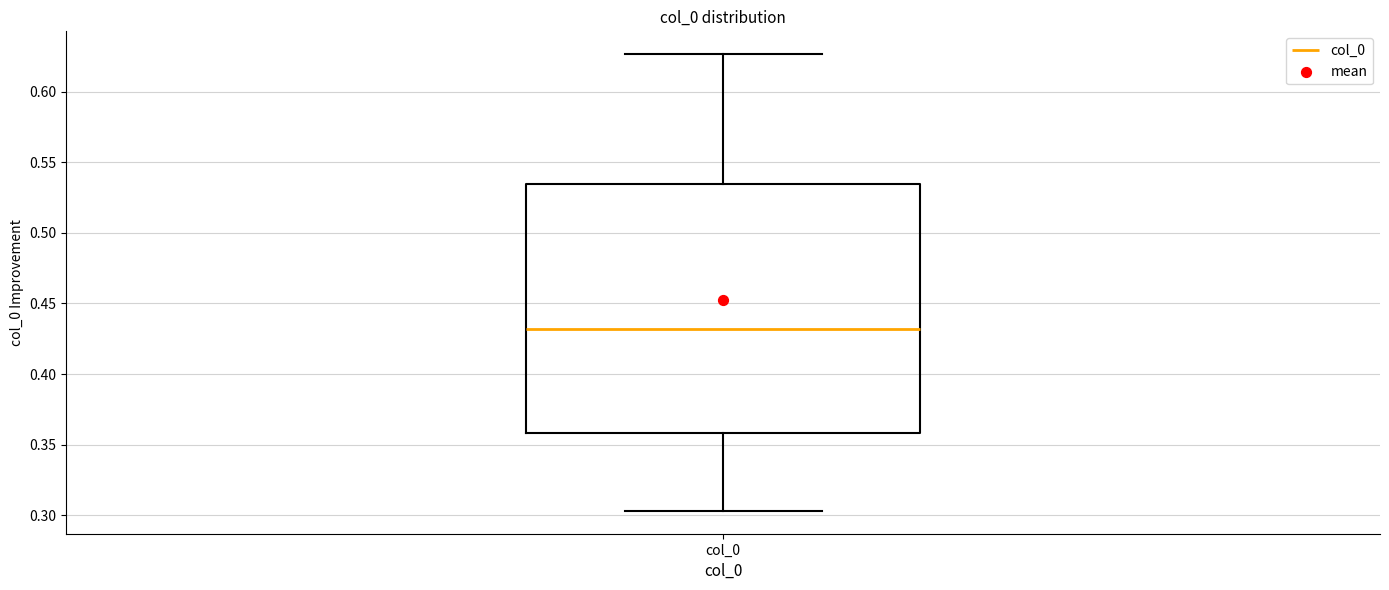

Transcribe this box plot: give where the median line is, the range the box spans, and where the two whiskers end, as read against the y-axis. The values are not printed on the chart, so give them approximately, as read against the axis.

median 0.430, box 0.360 to 0.535, whiskers 0.305 to 0.625